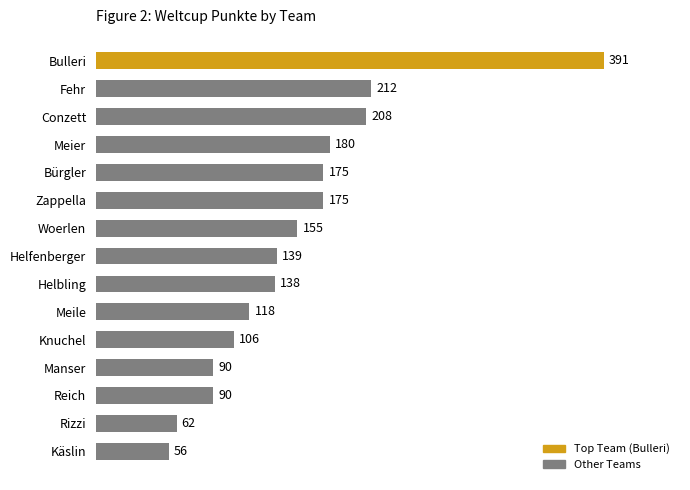

Does the chart contain stacked bars?

No